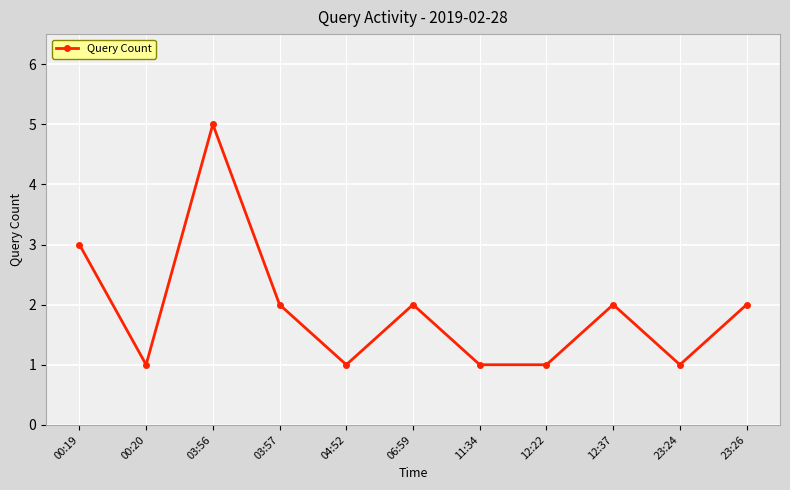

What is the sum of the values at 11:34 and 12:37?

3